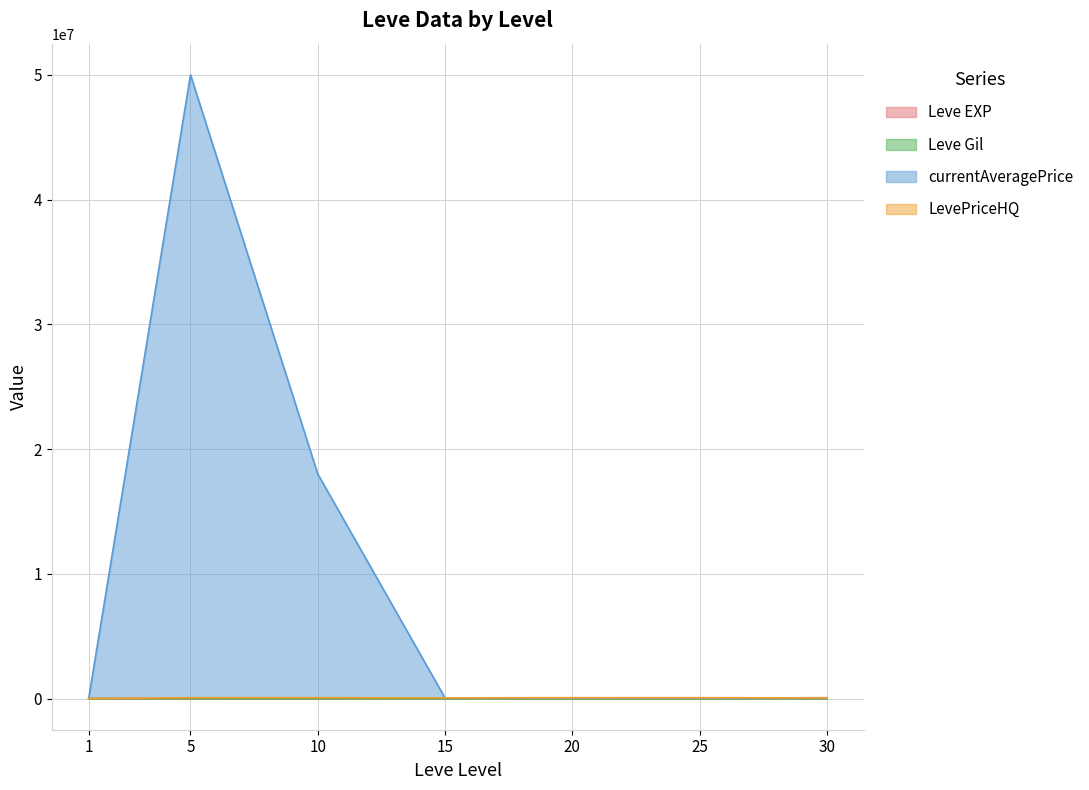

The LevePriceHQ series shows 79059.5 at 30. True or false?

False